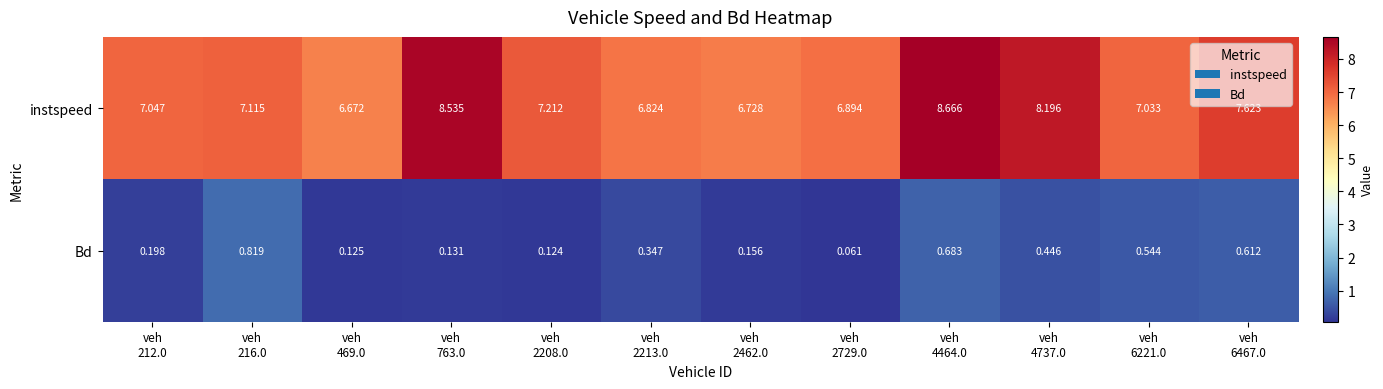

Which series has the widest spread of values?

instspeed